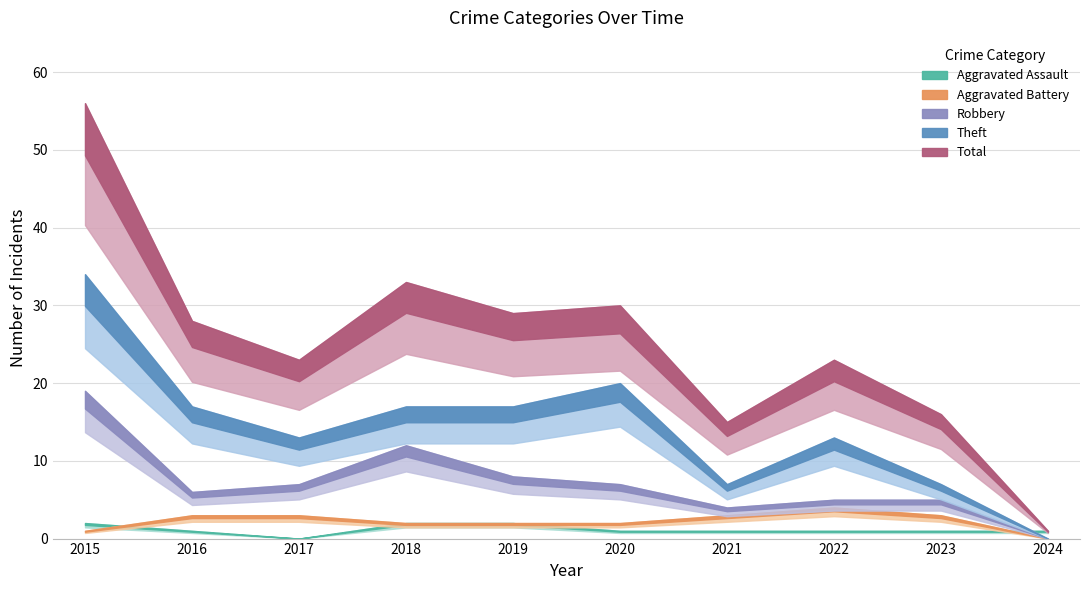

Reading right to left, what are all the values shown in this chart?

Aggravated Assault: 1	1	1	1	1	2	2	0	1	2
Aggravated Battery: 0	3	4	3	2	2	2	3	3	1
Robbery: 0	5	5	4	7	8	12	7	6	19
Theft: 0	7	13	7	20	17	17	13	17	34
Total: 1	16	23	15	30	29	33	23	28	56